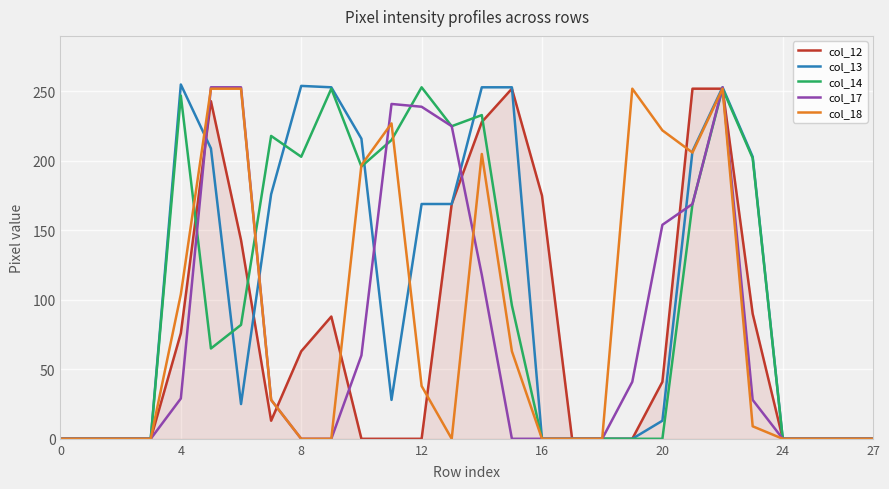

What is the maximum value for col_17?

253